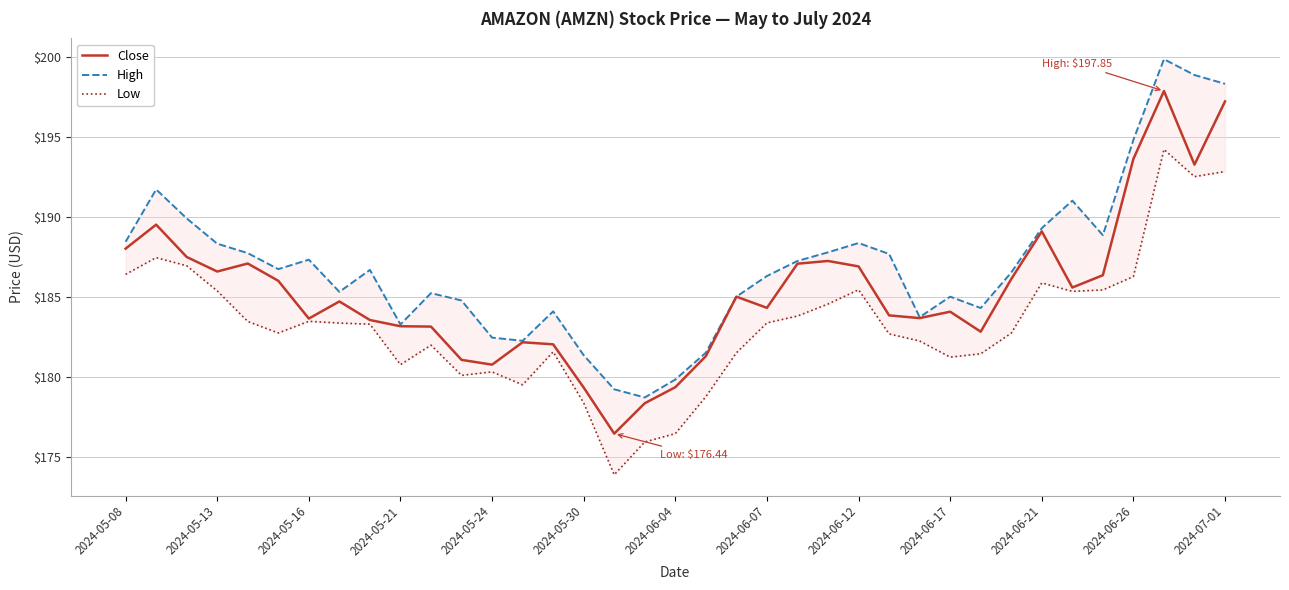

At which label does Close first exceed 184?

2024-05-08